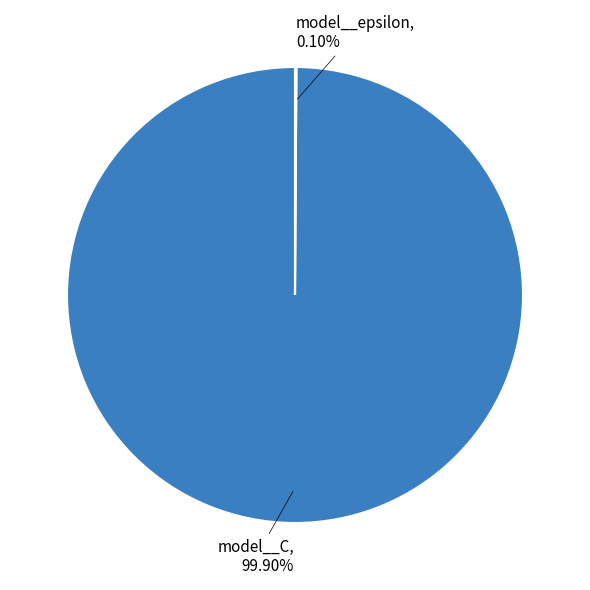

Is there any slice that represents more than half of the pie?

Yes